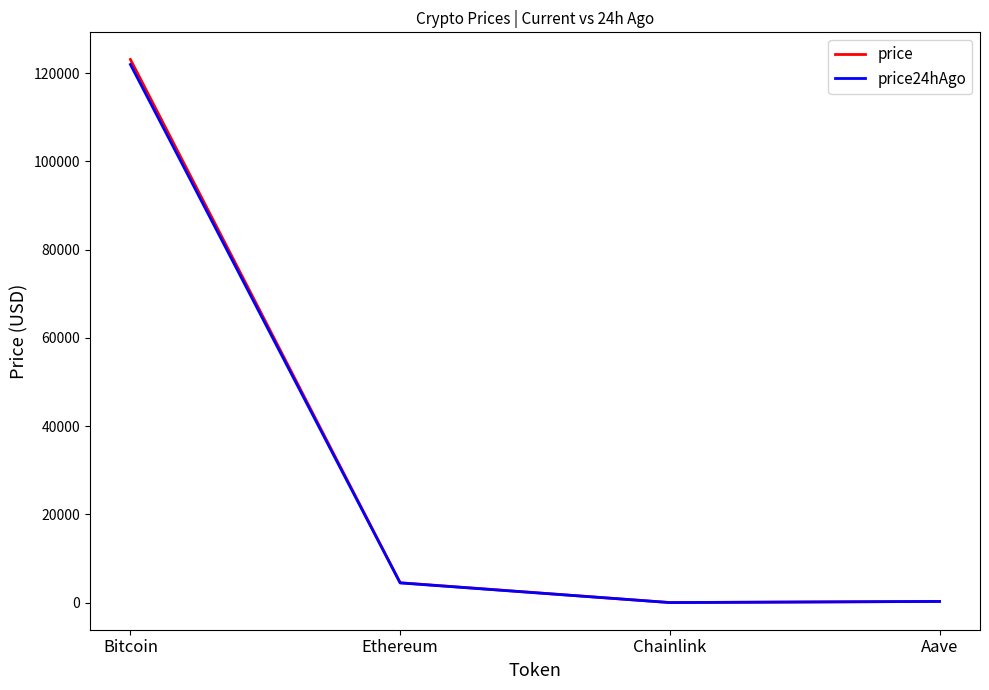

What is the sum of the price24hAgo values at Aave and Ethereum?

4754.4